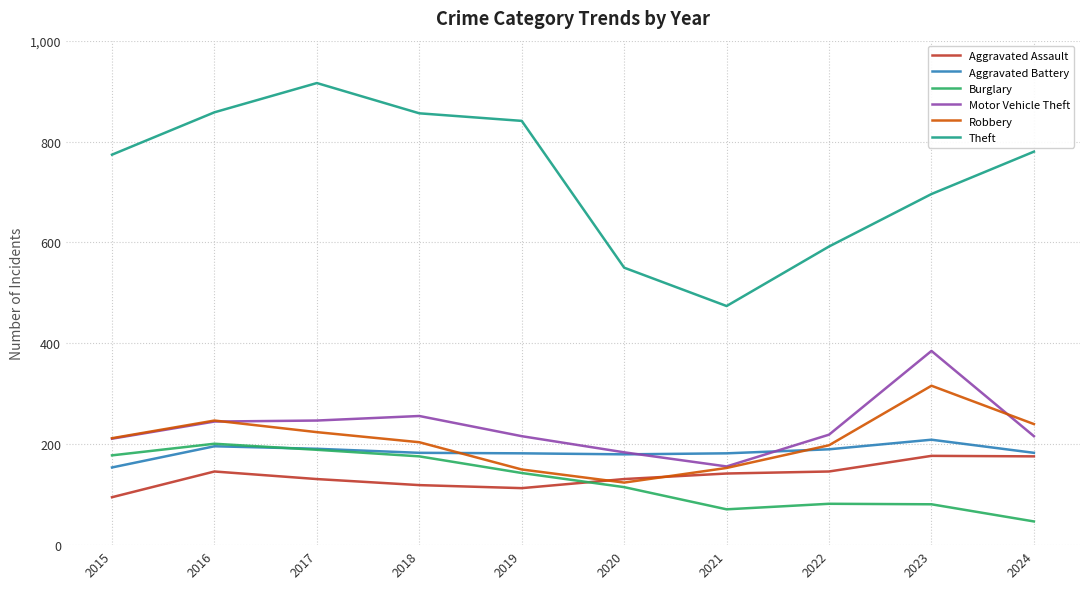

How many lines are shown in the chart?

6